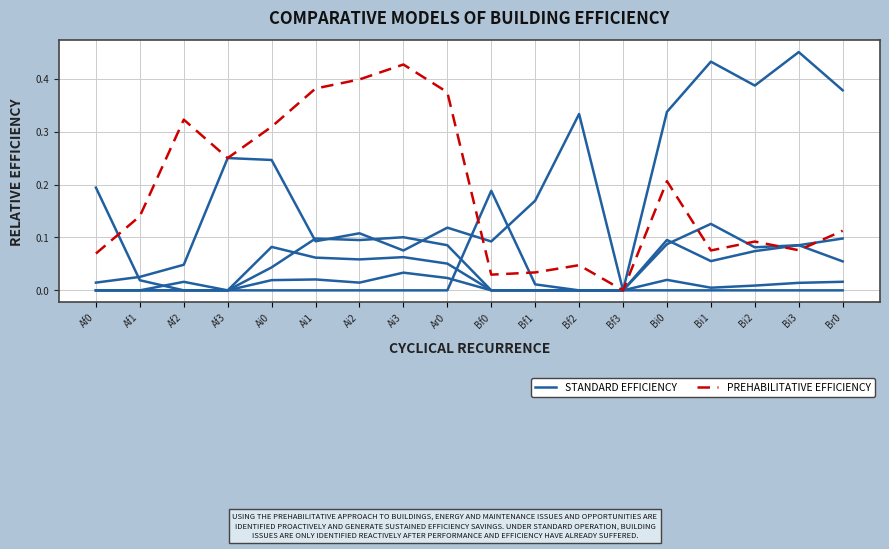

How many intersections are there between PREHABILITATIVE EFFICIENCY and STANDARD EFFICIENCY?

1